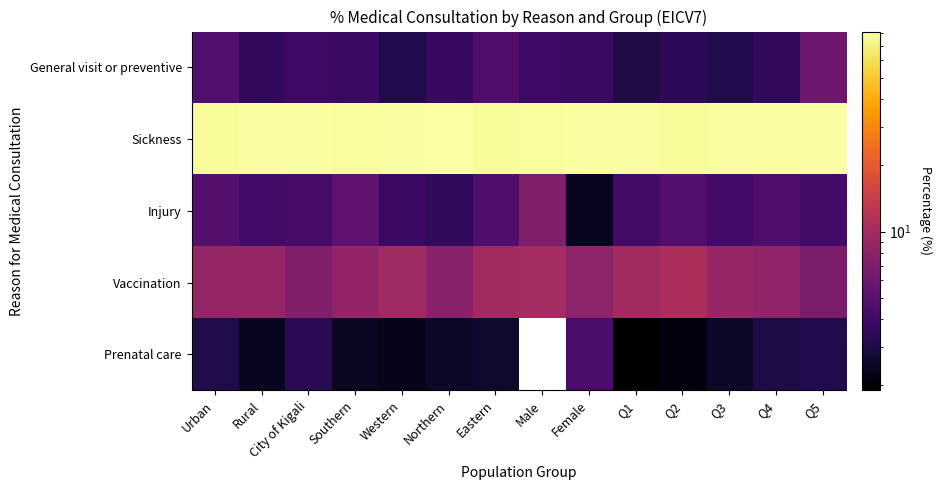

Which category has the lowest value across all series?

Q1